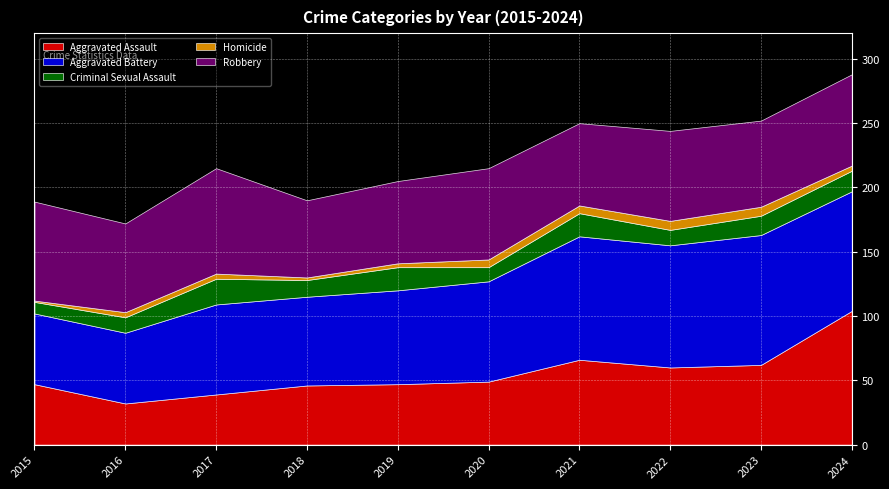

True or false: Robbery and Criminal Sexual Assault cross at least once.

False